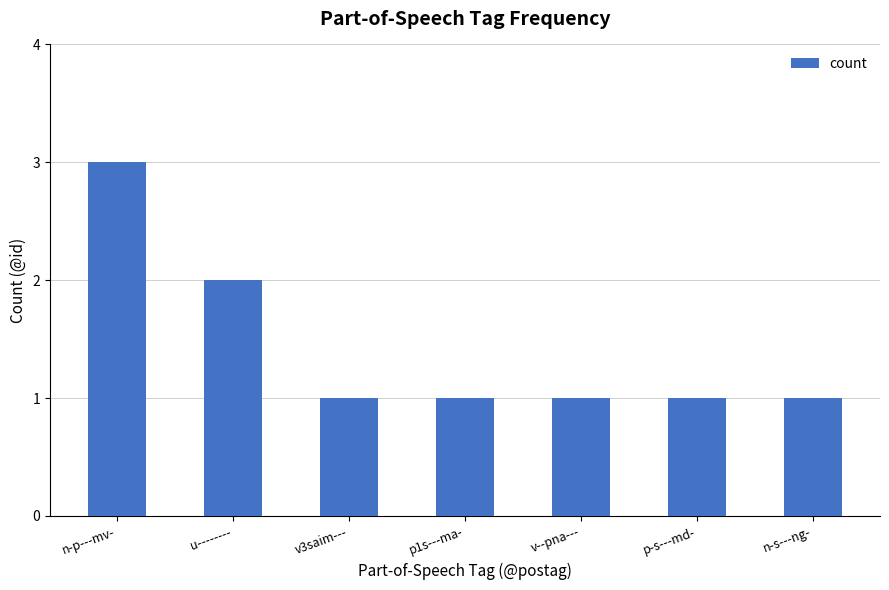

What position from the left is n-p---mv-?

1